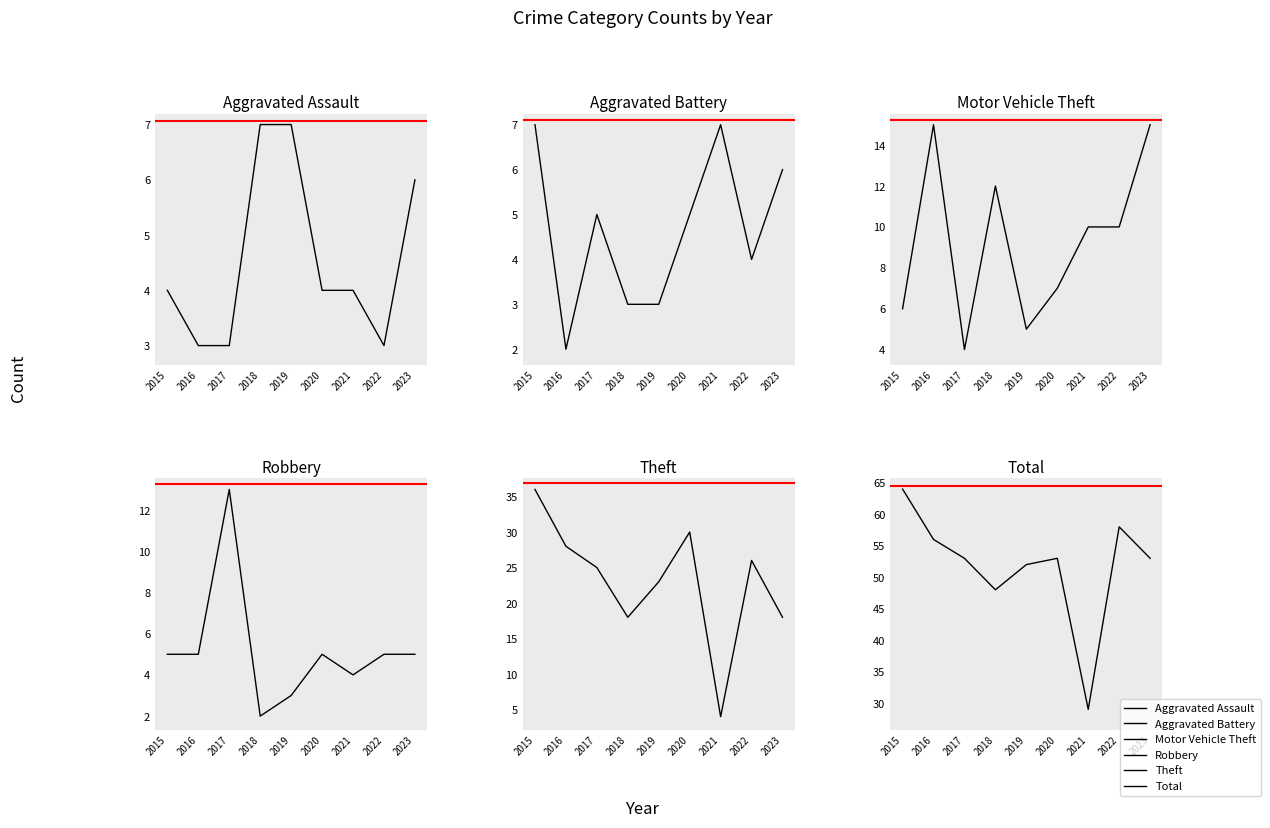

At which category is the sum across all series the highest?

2015